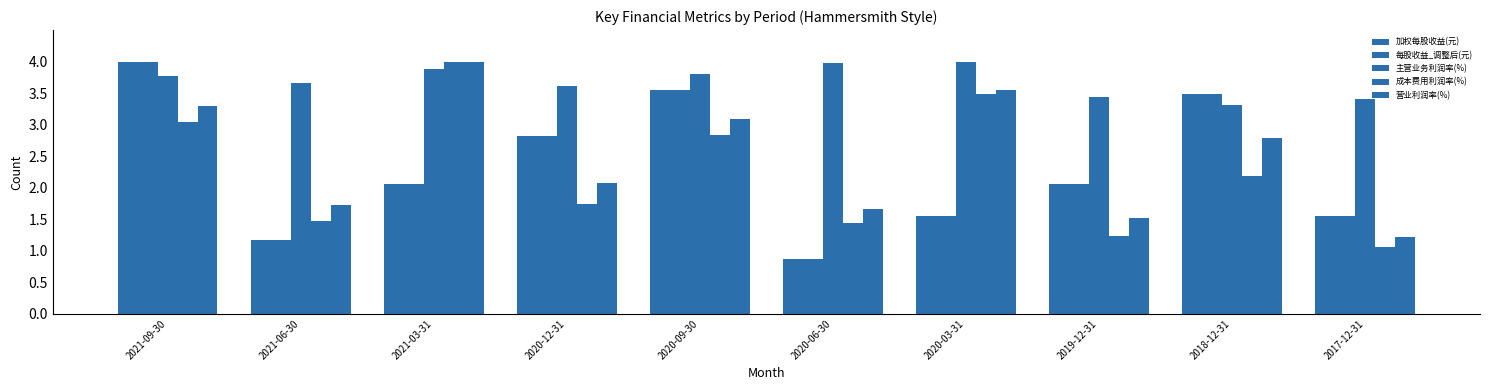

Reading left to right, transcribe all the data shown in this chart.

加权每股收益(元): 4.0	1.2	2.1	2.8	3.5	0.9	1.6	2.1	3.5	1.6
每股收益_调整后(元): 4.0	1.2	2.1	2.8	3.5	0.9	1.6	2.1	3.5	1.6
主营业务利润率(%): 3.8	3.7	3.9	3.6	3.8	4.0	4.0	3.4	3.3	3.4
成本费用利润率(%): 3.0	1.5	4.0	1.7	2.8	1.4	3.5	1.2	2.2	1.1
营业利润率(%): 3.3	1.7	4.0	2.1	3.1	1.7	3.5	1.5	2.8	1.2